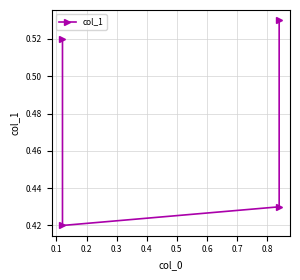

What is the minimum value shown in the chart?

0.4